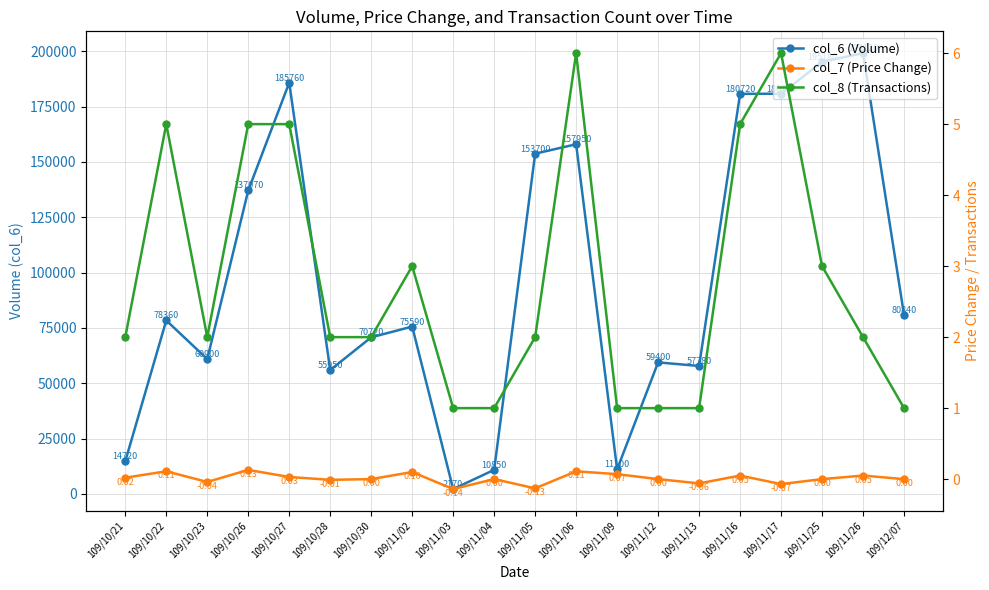

True or false: col_8 (Transactions) has a value of 2.9 at 109/10/21.

False